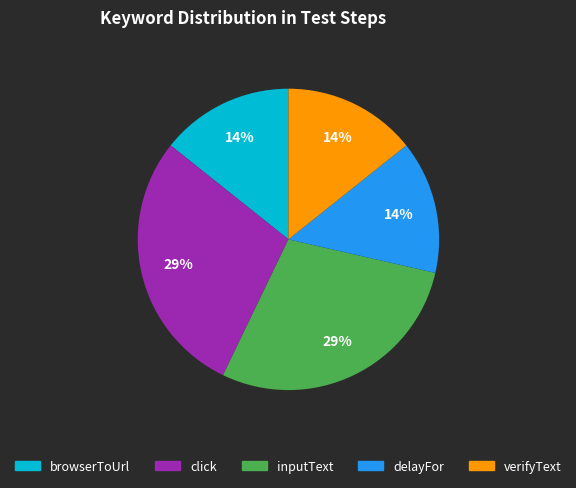

To the nearest percent, what is the average slice percentage?

20%